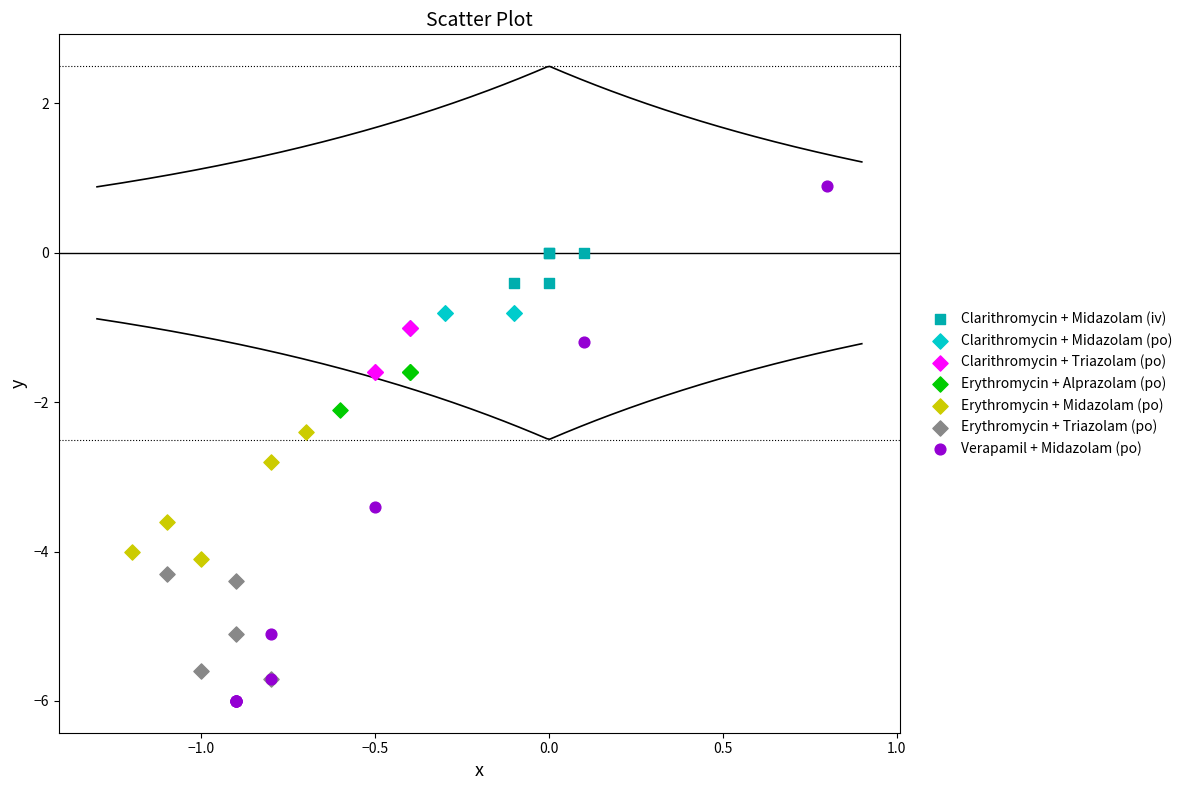

What are all the series names shown in the legend?

Clarithromycin + Midazolam (iv), Clarithromycin + Midazolam (po), Clarithromycin + Triazolam (po), Erythromycin + Alprazolam (po), Erythromycin + Midazolam (po), Erythromycin + Triazolam (po), Verapamil + Midazolam (po)